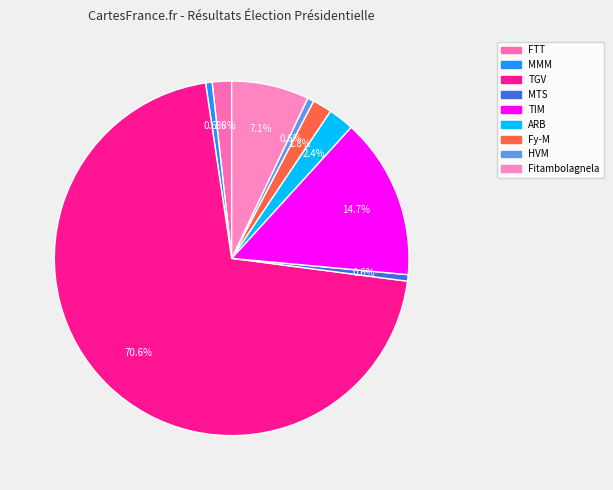

Is it true that TGV is 71% of the pie?

True